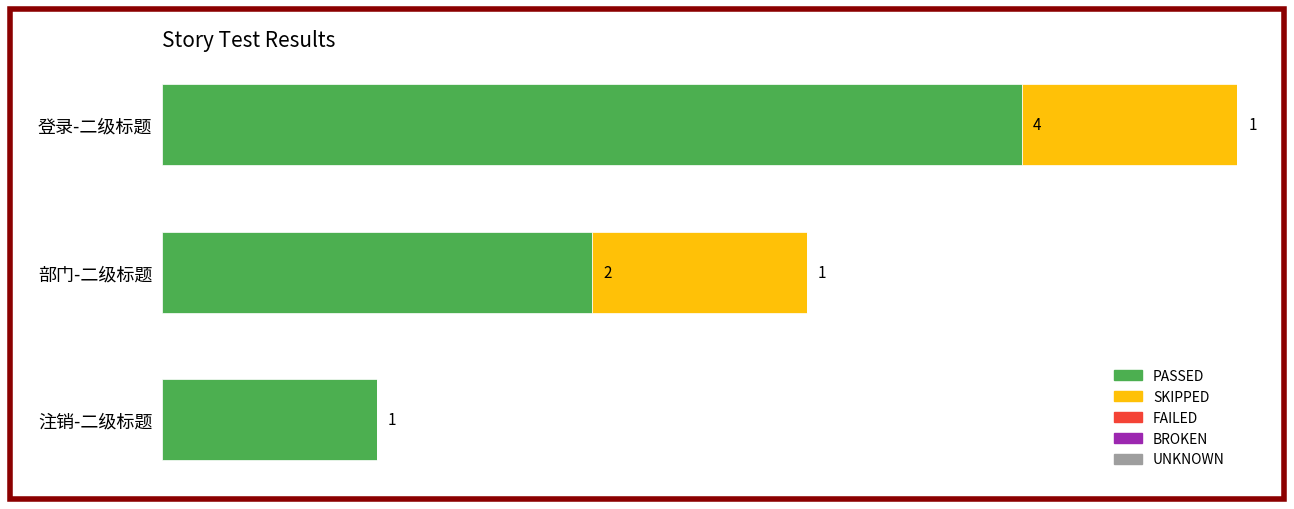

Where is PASSED nearest to the value 2?

部门-二级标题